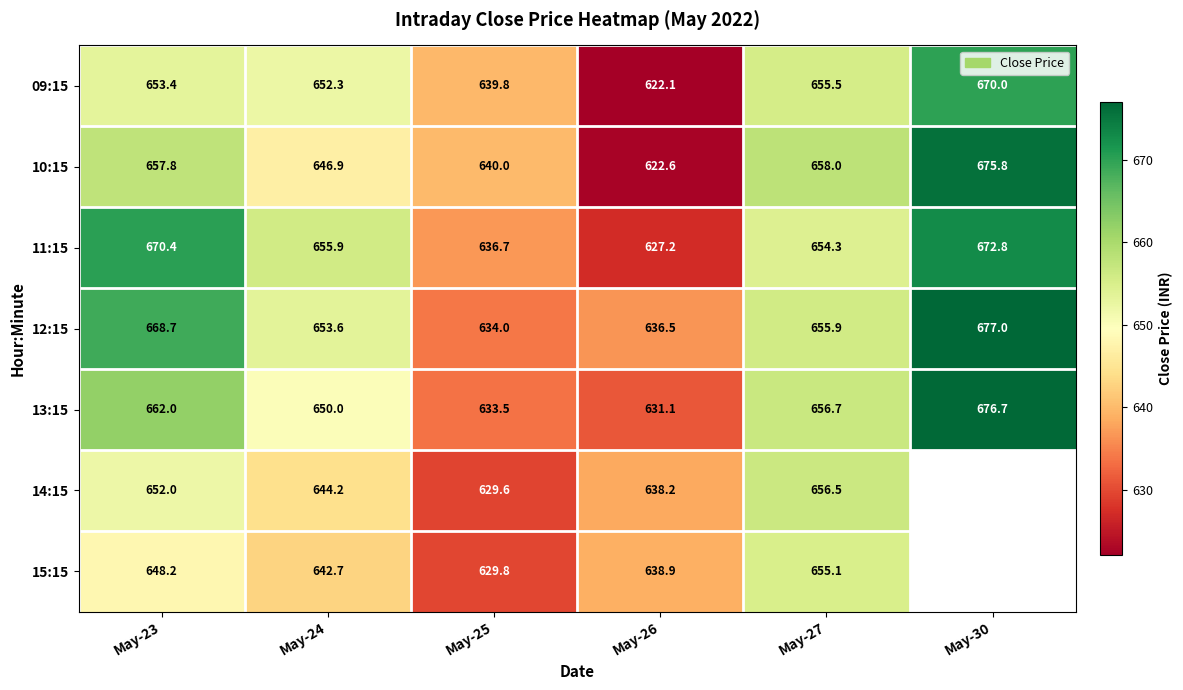

At which category is the sum across all series the highest?

May-23